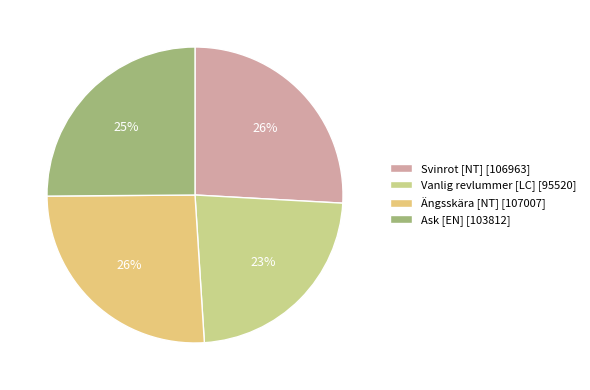

Combined, what portion of the pie is Ängsskära [NT] and Svinrot [NT]?

51.8%